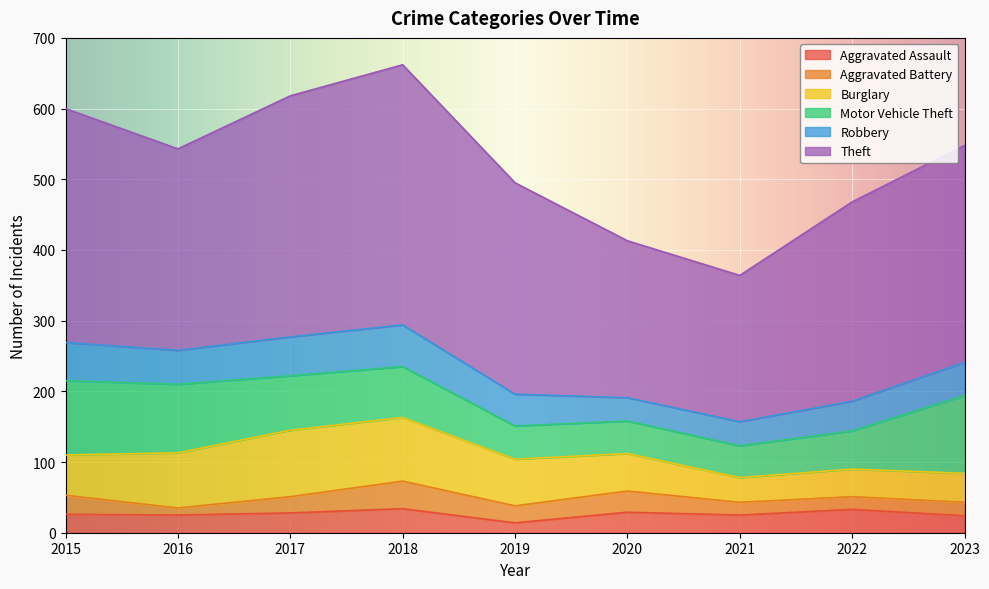

True or false: Aggravated Battery has a value of 23 at 2017.

True